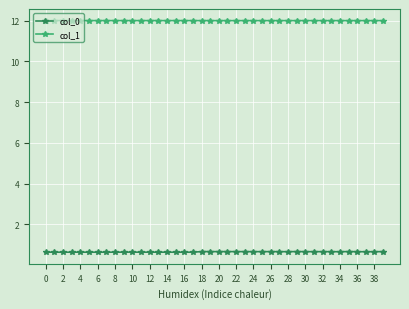

List the series in order of their overall mean, lowest first.

col_0, col_1